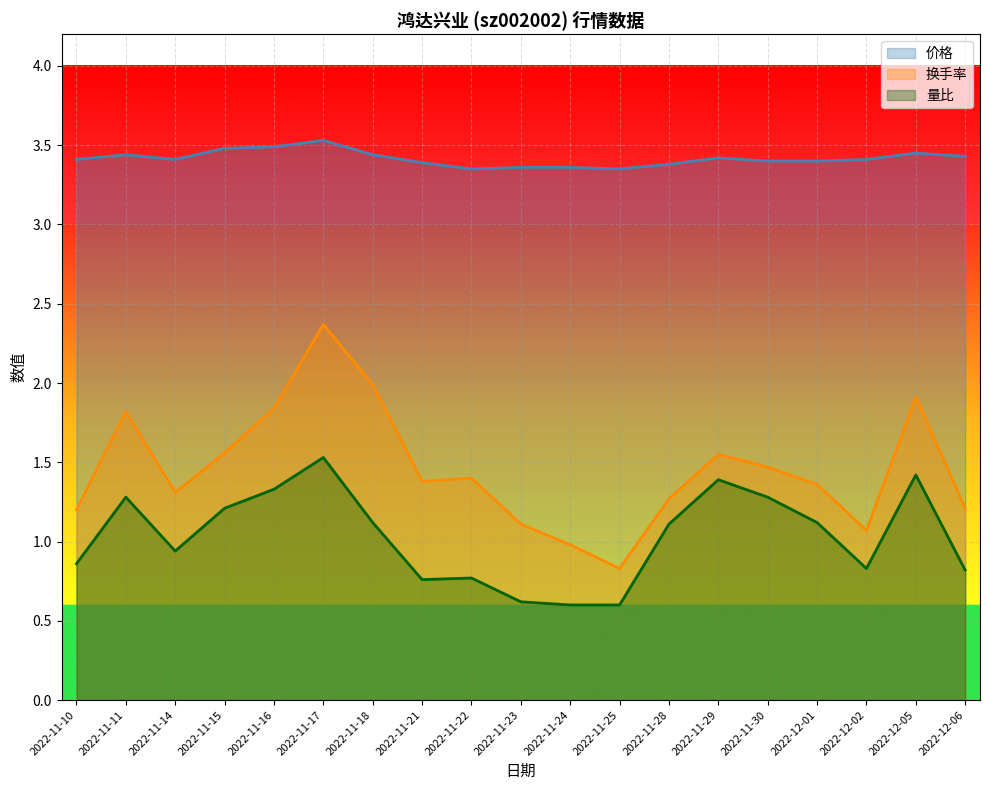

Where is the first local minimum for 换手率?

2022-11-14